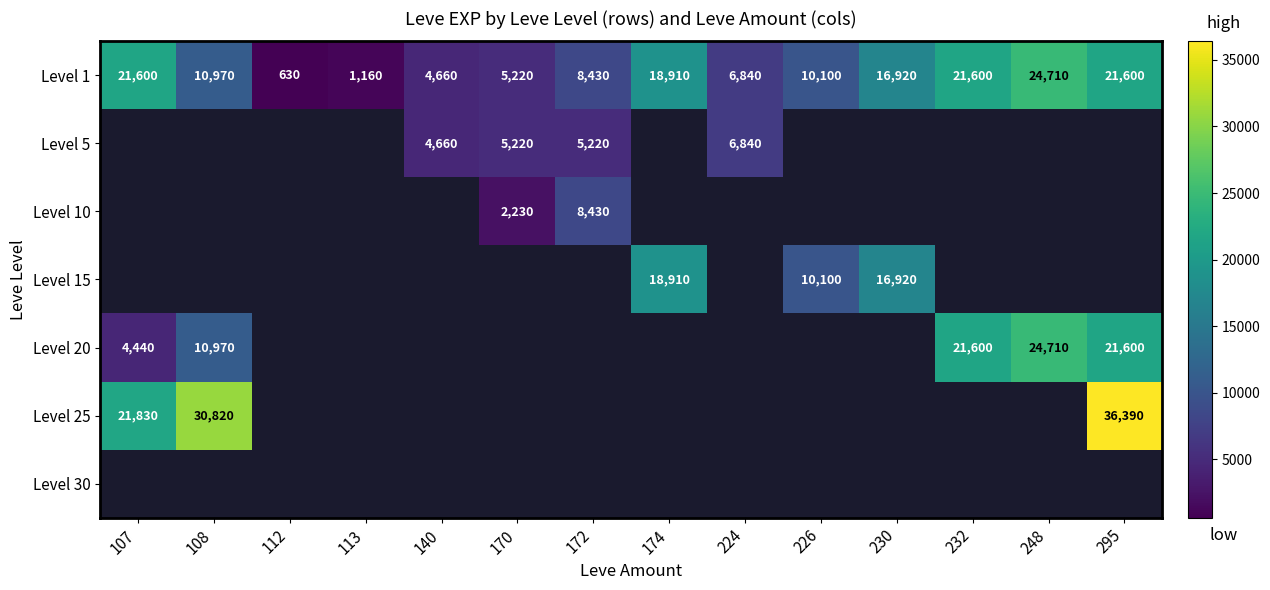

The Level 1 series shows 7169 at 232. True or false?

False